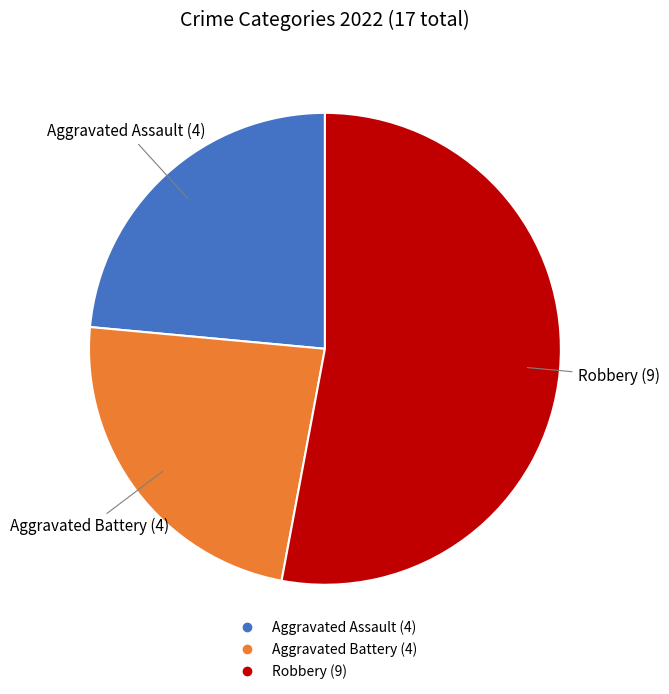

Does any single category account for the majority?

Yes